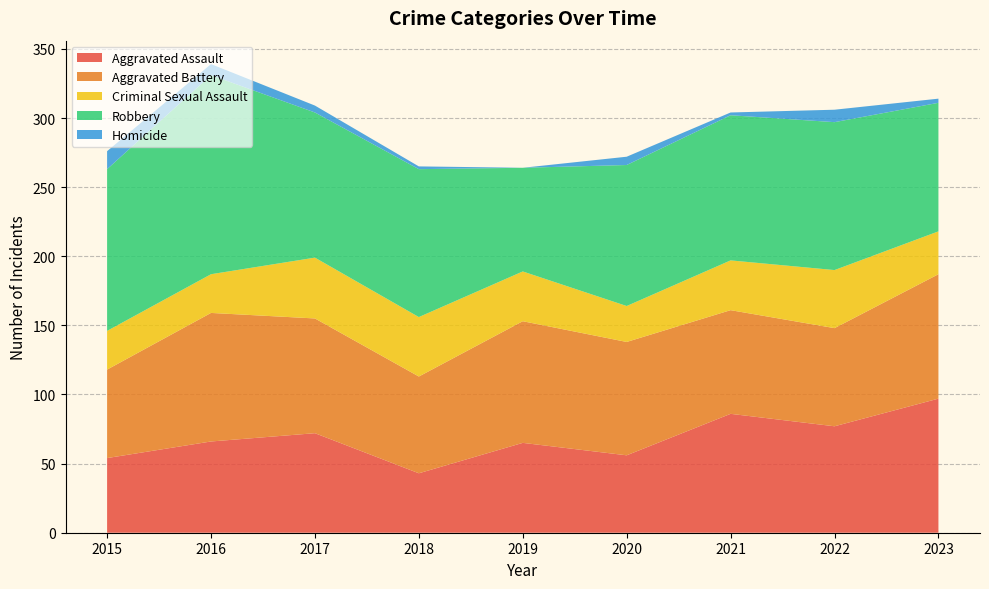

Reading left to right, transcribe all the data shown in this chart.

Aggravated Assault: 54	66	72	43	65	56	86	77	97
Aggravated Battery: 64	93	83	70	88	82	75	71	90
Criminal Sexual Assault: 28	28	44	43	36	26	36	42	31
Robbery: 117	144	105	107	75	102	105	107	93
Homicide: 13	8	5	2	0	6	2	9	3